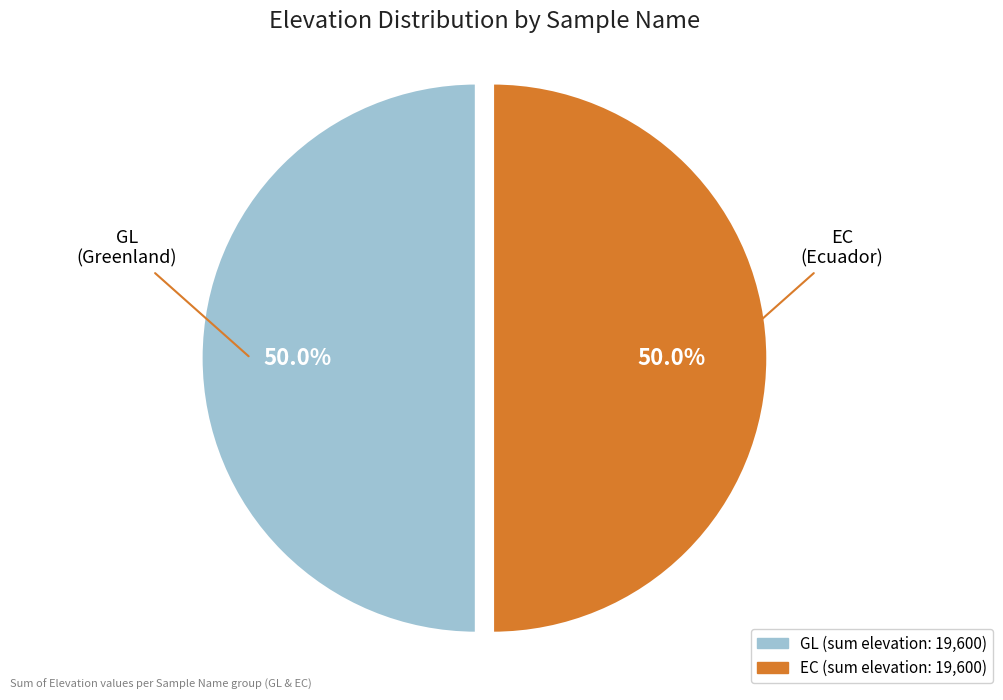

Is there any slice that represents more than half of the pie?

No